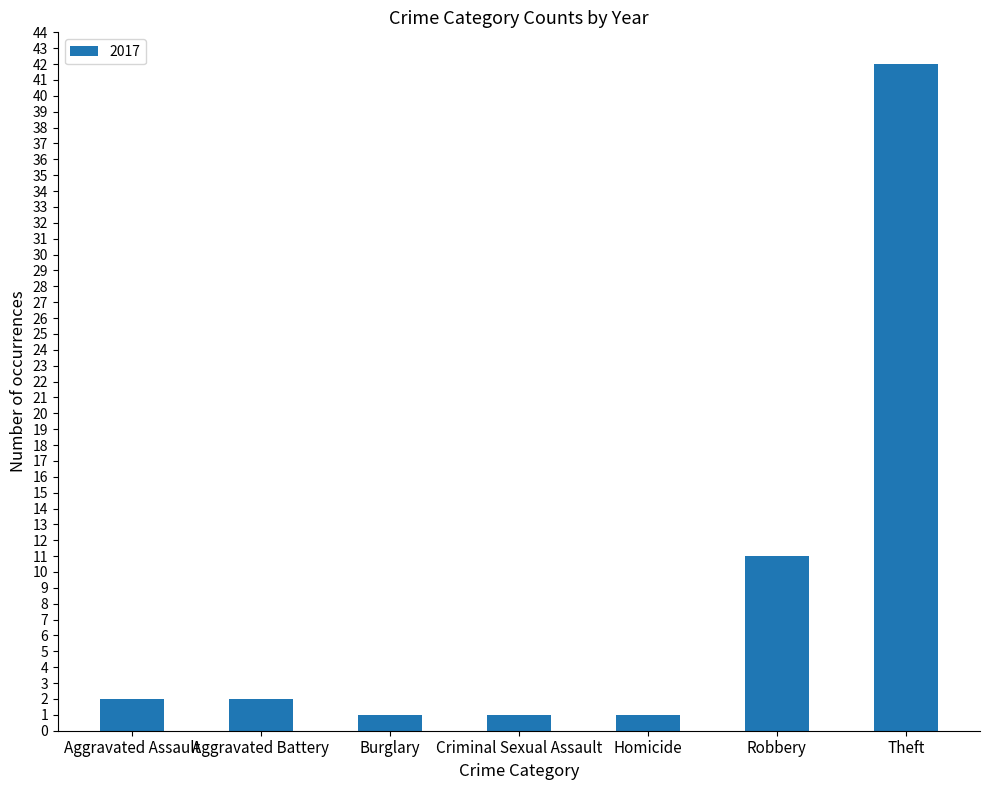

Reading left to right, what are all the values shown in this chart?

Aggravated Assault=2	Aggravated Battery=2	Burglary=1	Criminal Sexual Assault=1	Homicide=1	Robbery=11	Theft=42